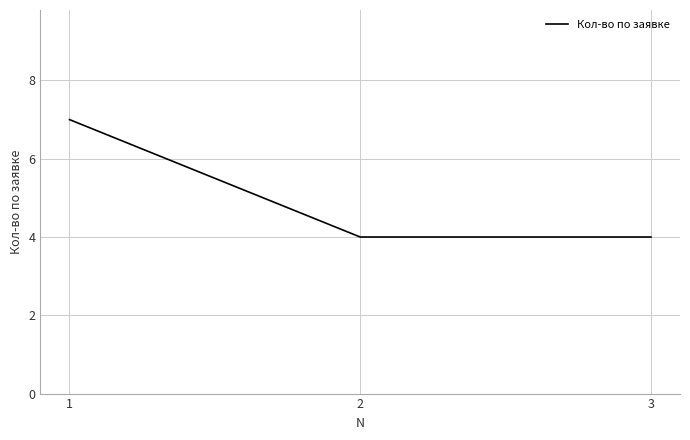

What is the change in value from 1 to 3?

-3